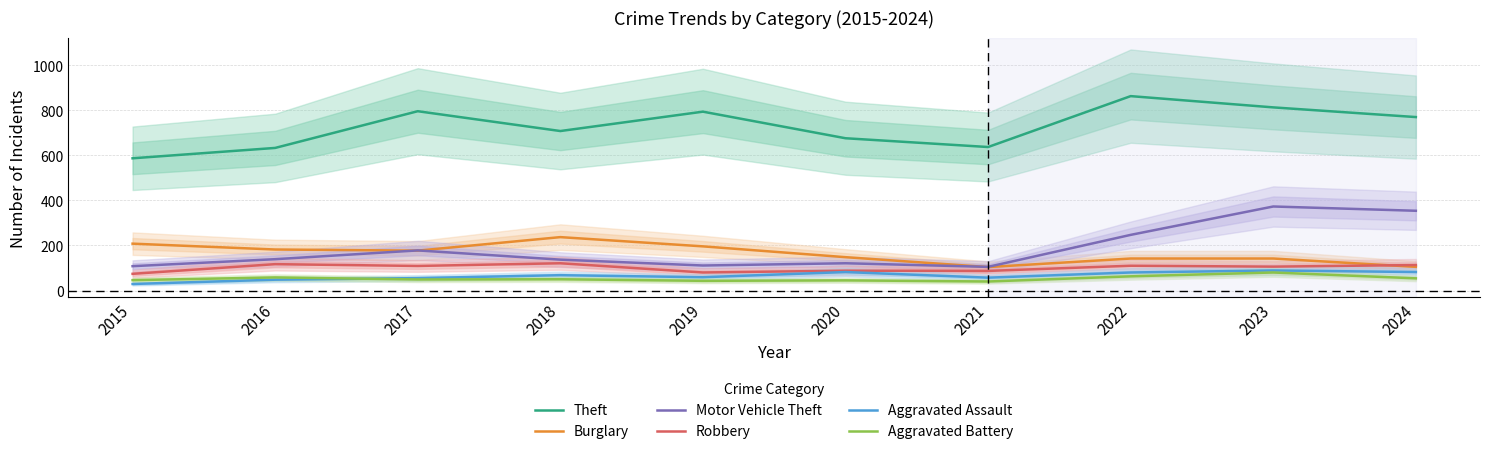

The value of Aggravated Battery at 2017 is 32. True or false?

False